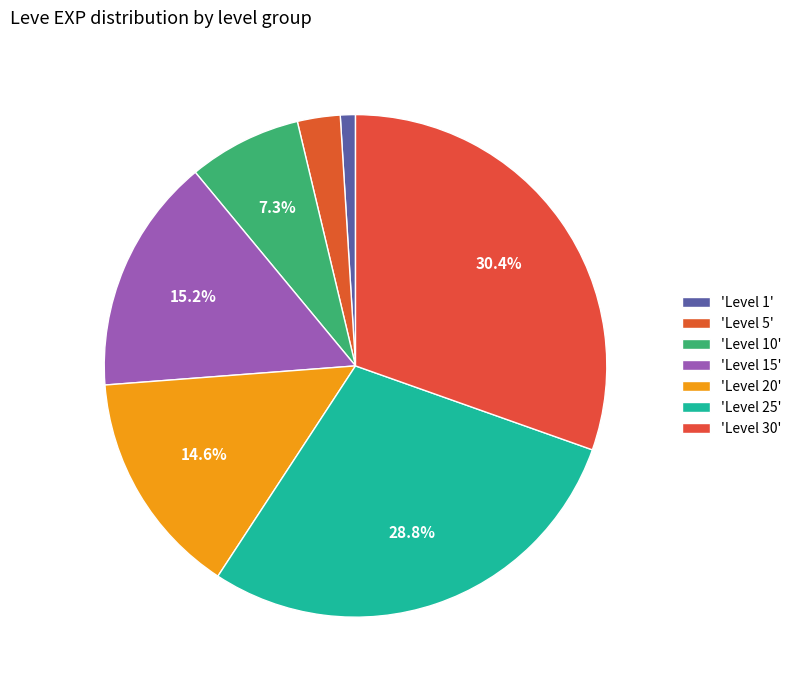

How many slices are in this pie chart?

7